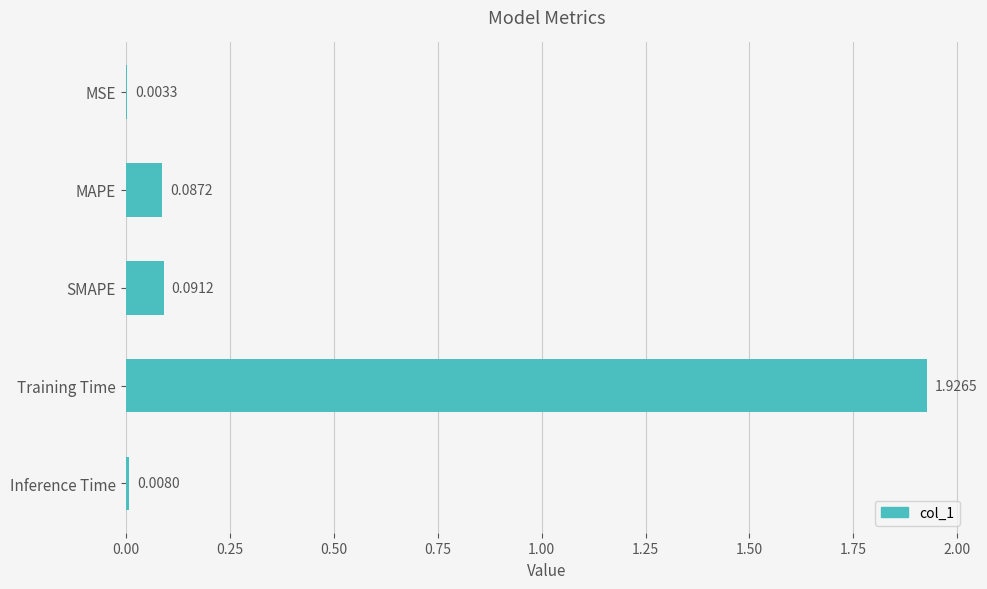

Which label corresponds to the largest value in the chart?

Training Time